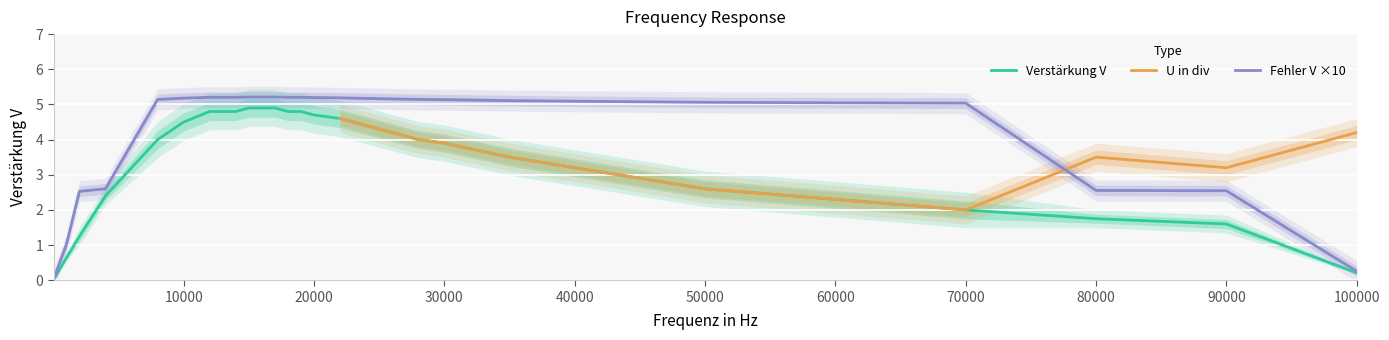

The value of Fehler V ×10 at 10000 is 1.2. True or false?

False